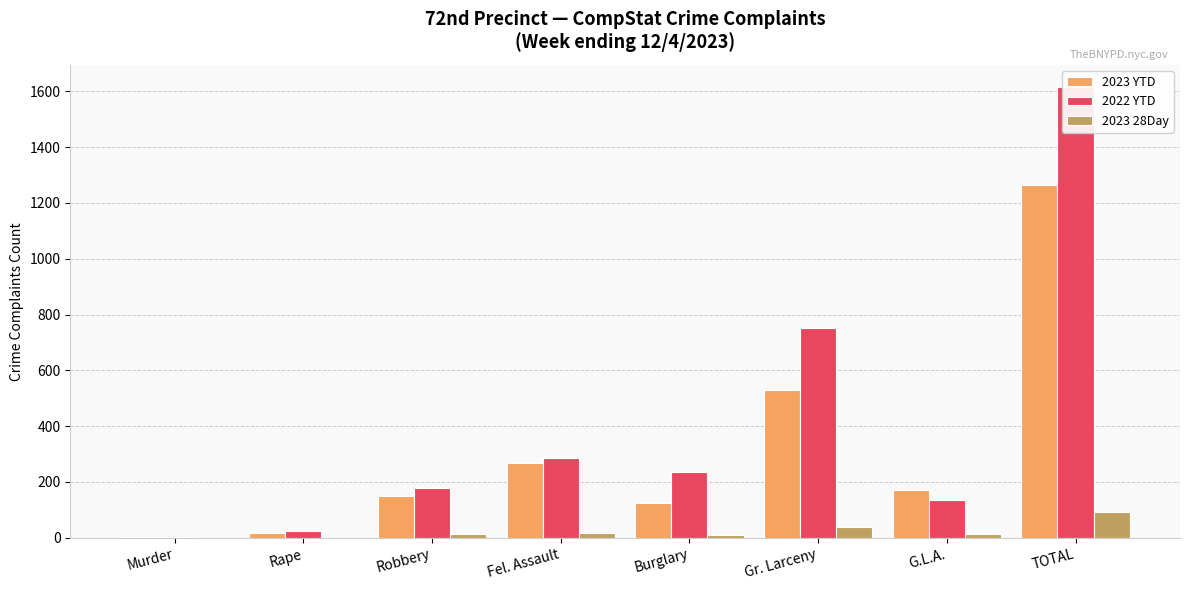

The 2023 YTD series shows 1265 at TOTAL. True or false?

True